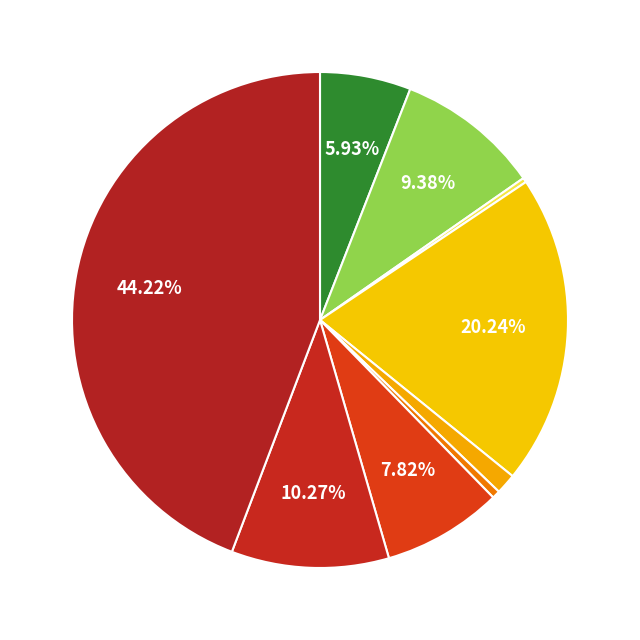

Count the number of slices in the pie.

9